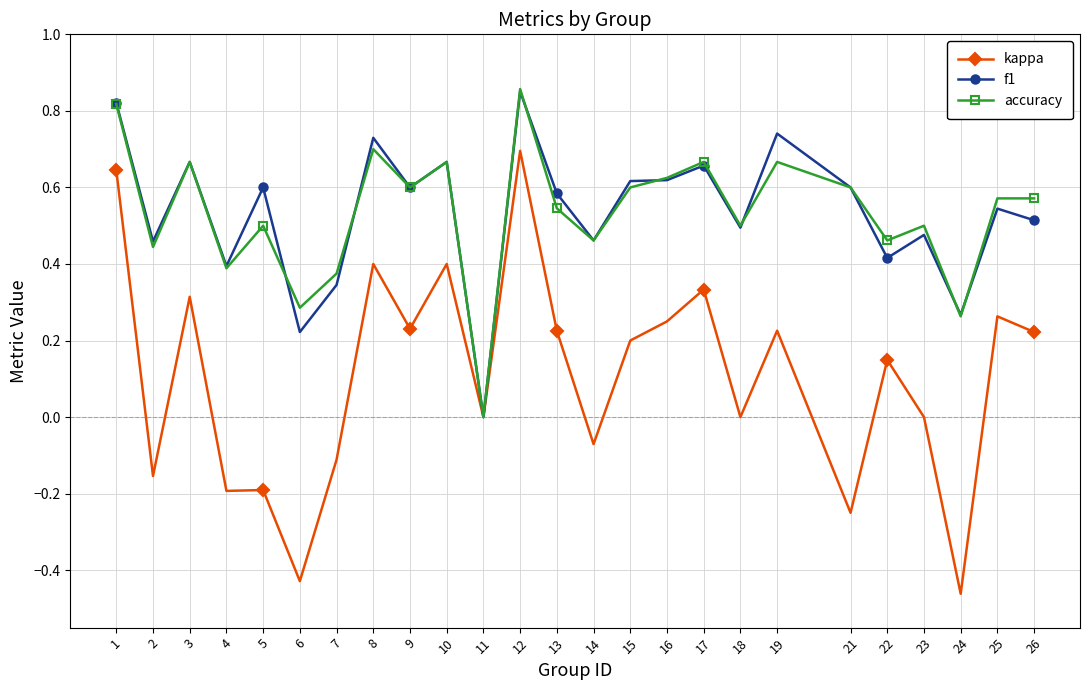

Count the number of data series in this chart.

3